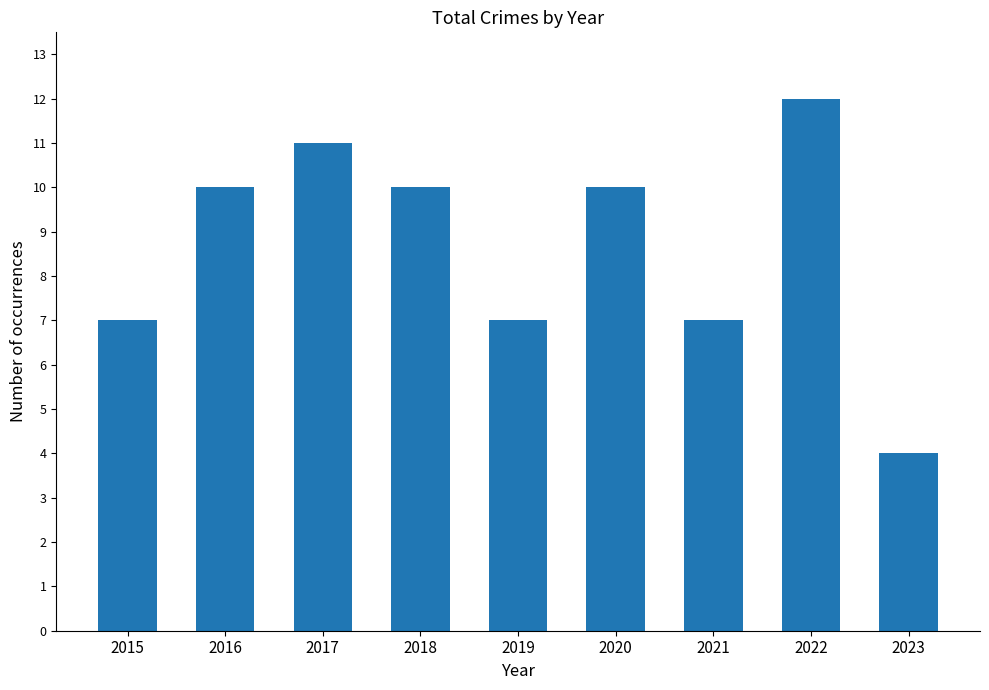

Read the value at 2017.

11